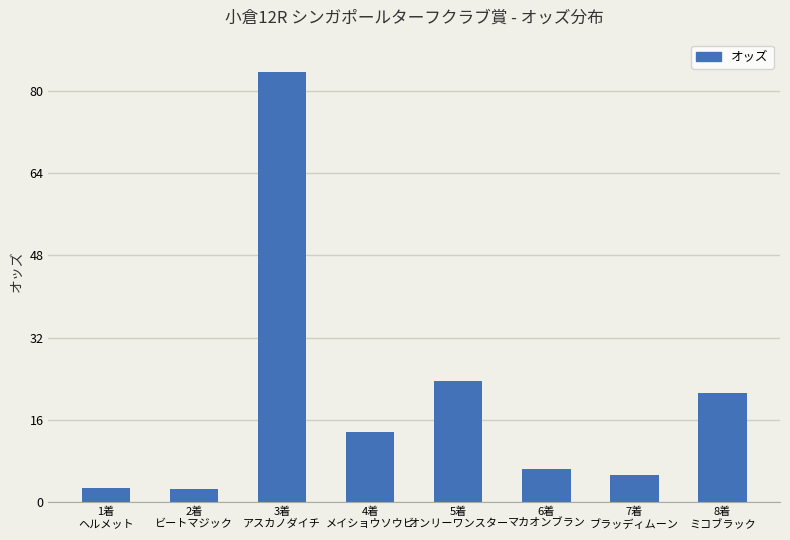

Does the chart contain stacked bars?

No